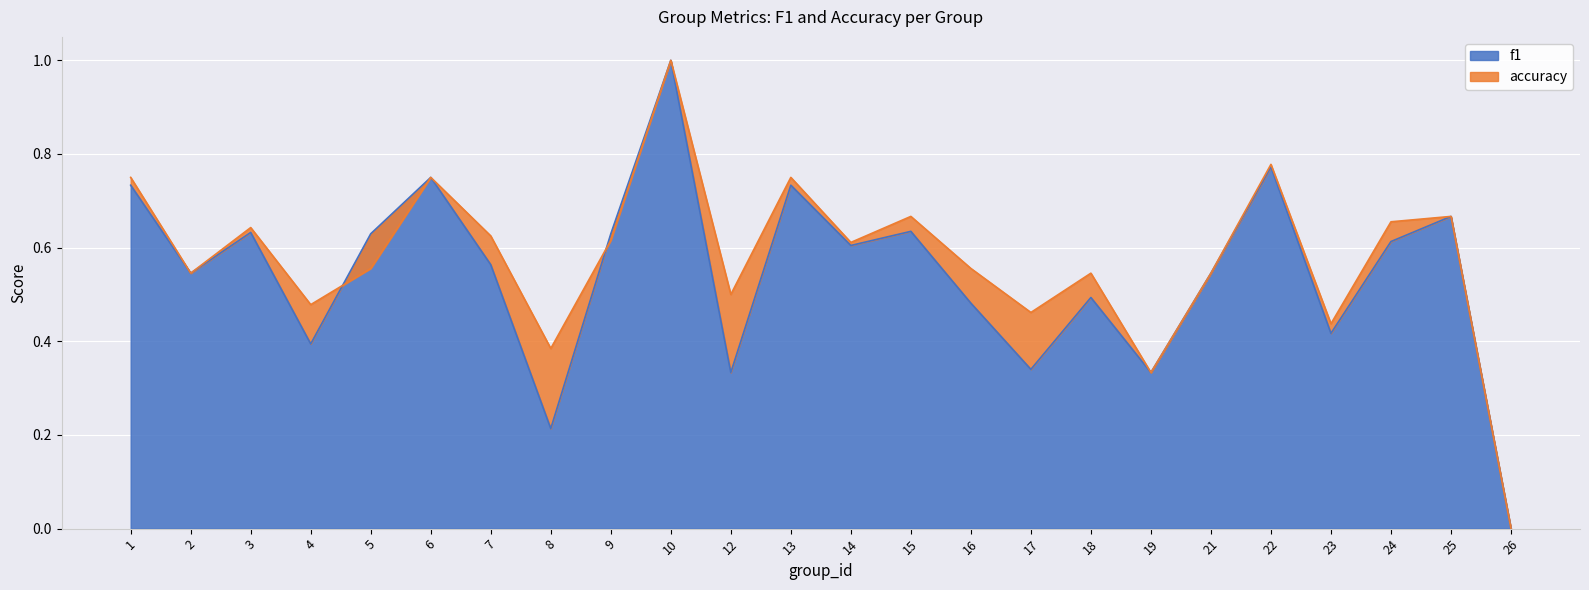

True or false: f1 has more than 0 interior local peaks.

True